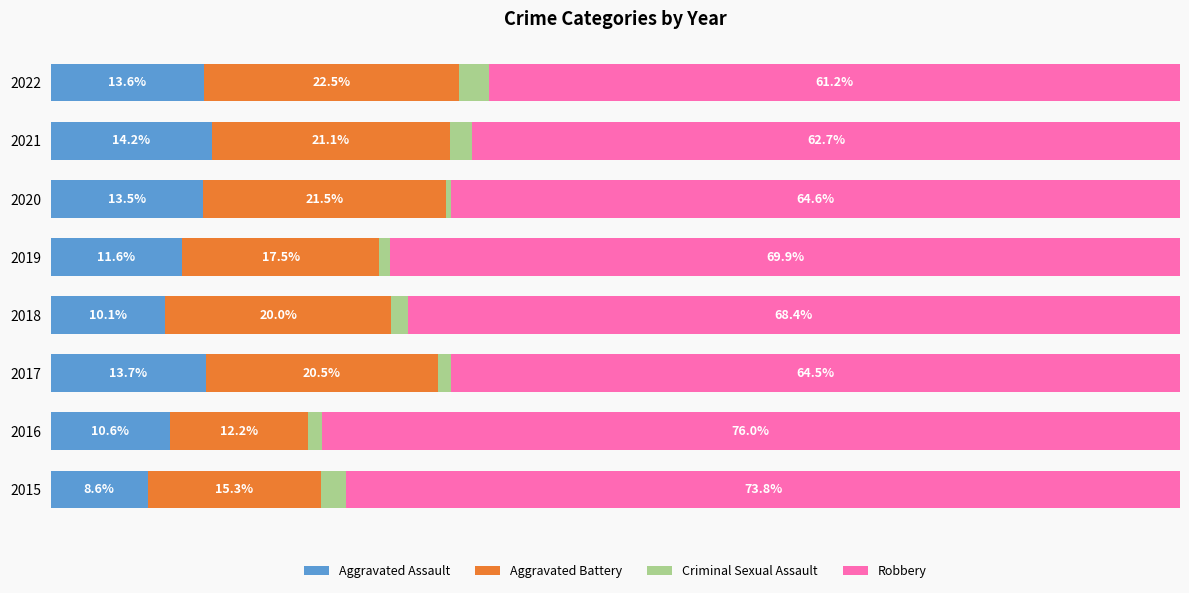

What are all the series names shown in the legend?

Aggravated Assault, Aggravated Battery, Criminal Sexual Assault, Robbery